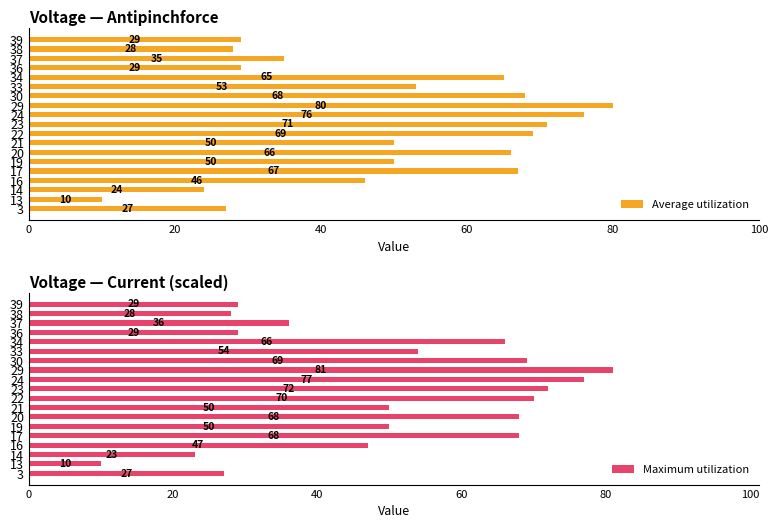

What is the difference between the Average utilization values at 30 and 29?

12